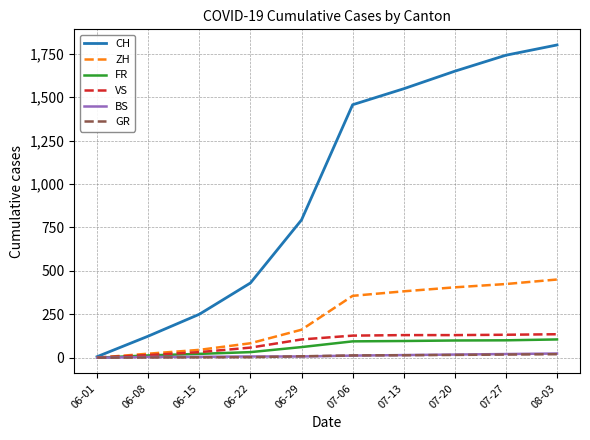

What is the total value across all series at 06-01?

7